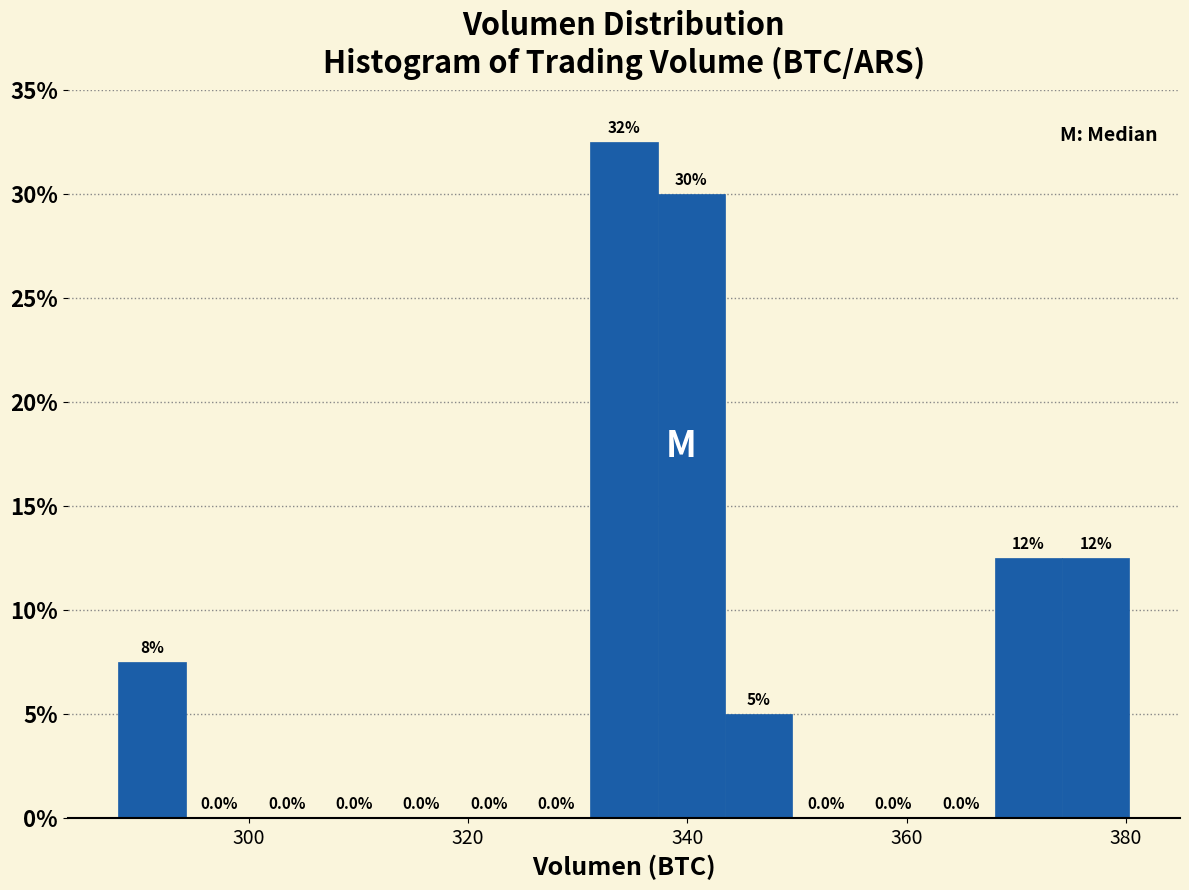

Around what value on the x-axis is the tallest bar? Give the approximate position of its centre, as read against the axis.

334